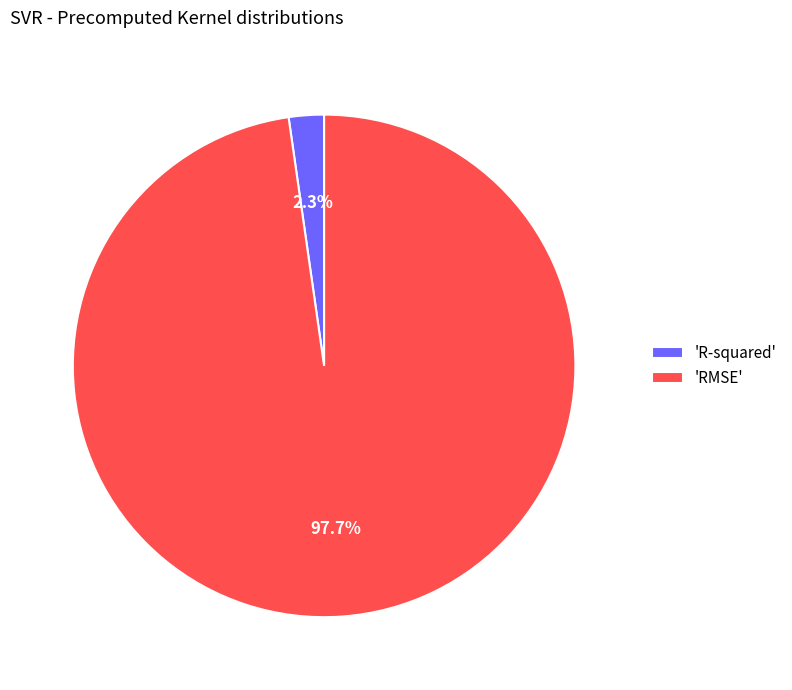

How much of the chart is everything except 'RMSE'?

2.3%